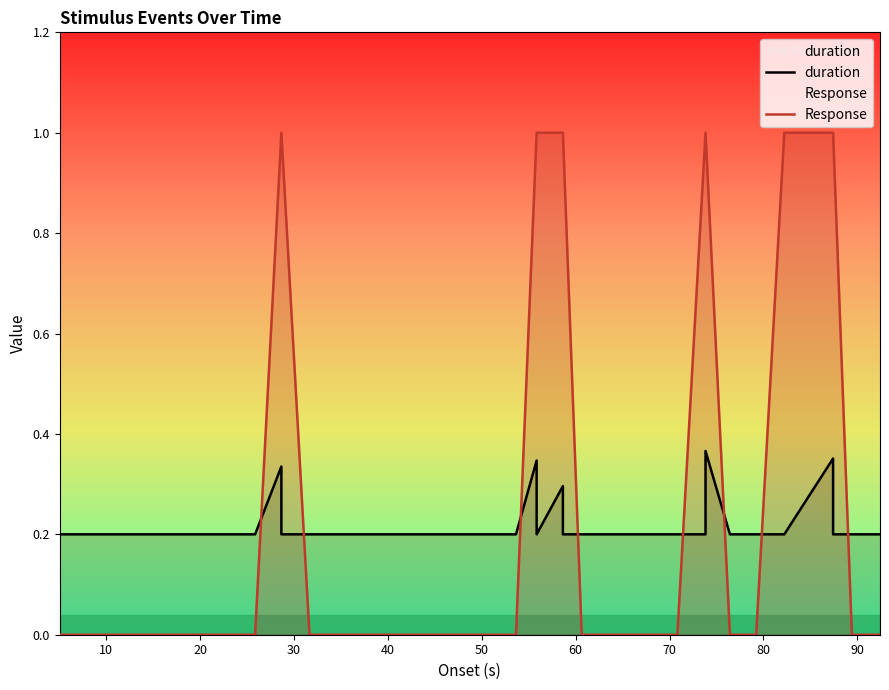

What is the label of the 30th point from the right?

90